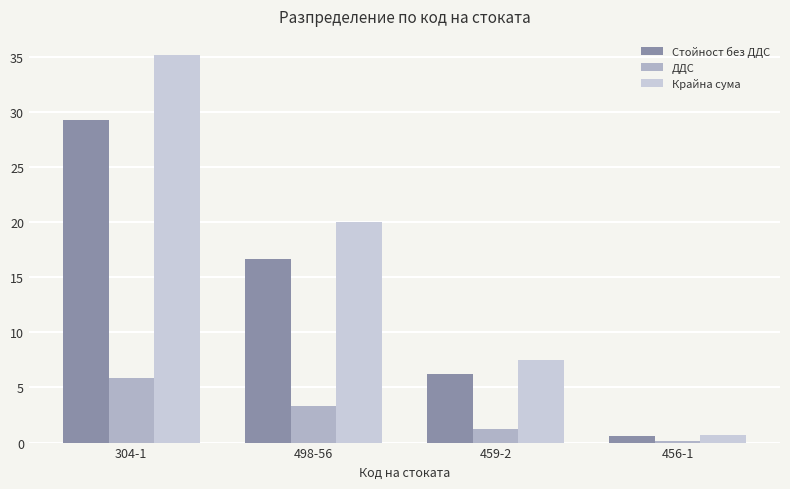

What is the difference between the second highest and minimum values in the Крайна сума series?

19.3